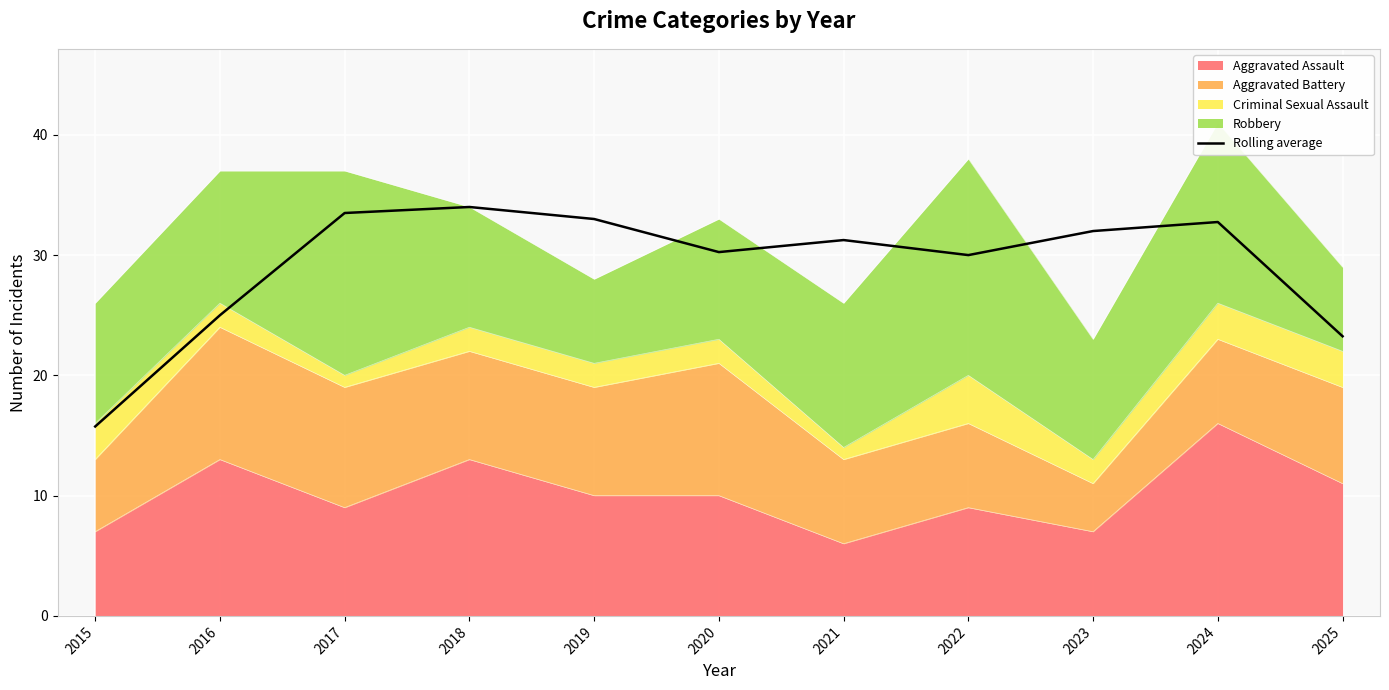

What is the smallest value displayed?

15.8